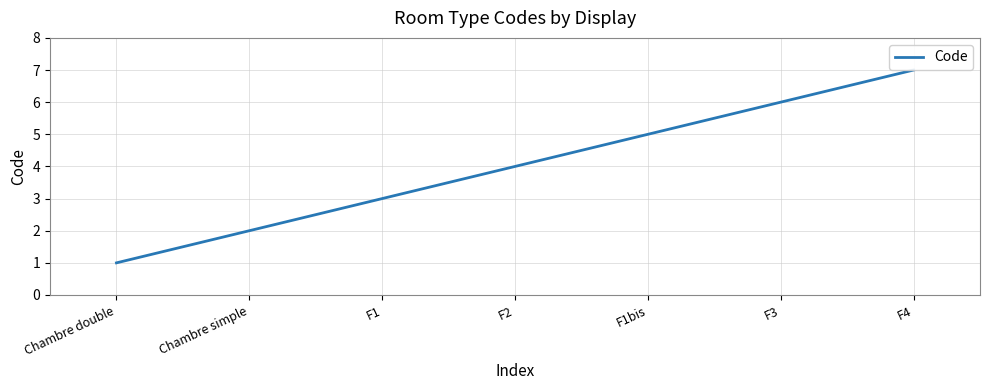

Which has a higher value, F4 or F1?

F4